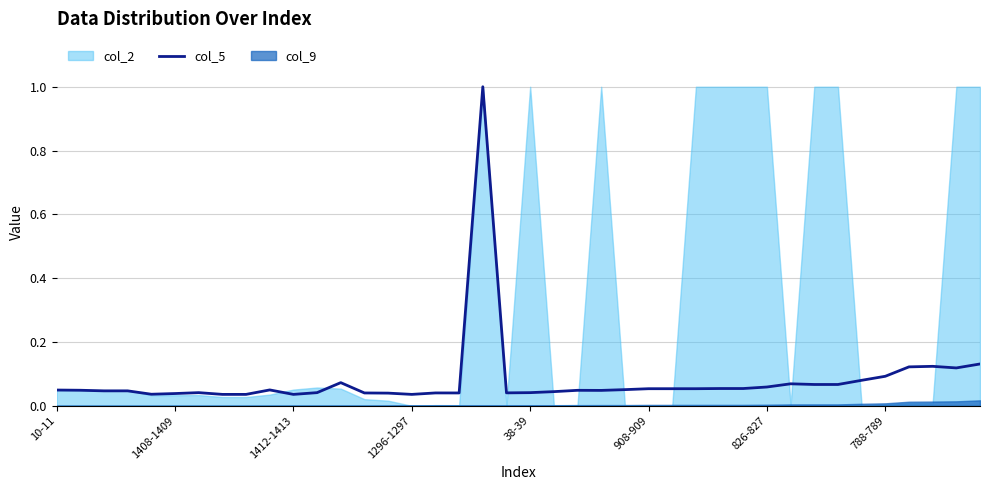

Which category has the highest value across all series?

18